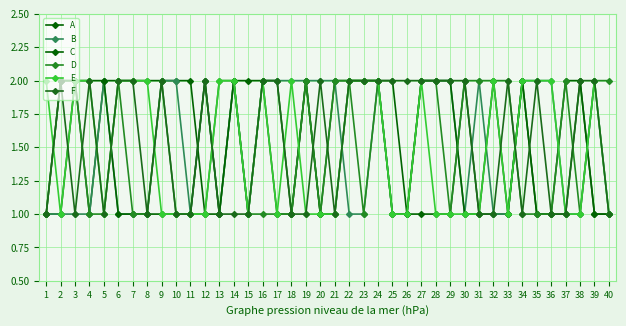

What value does the C series have at 34?

2